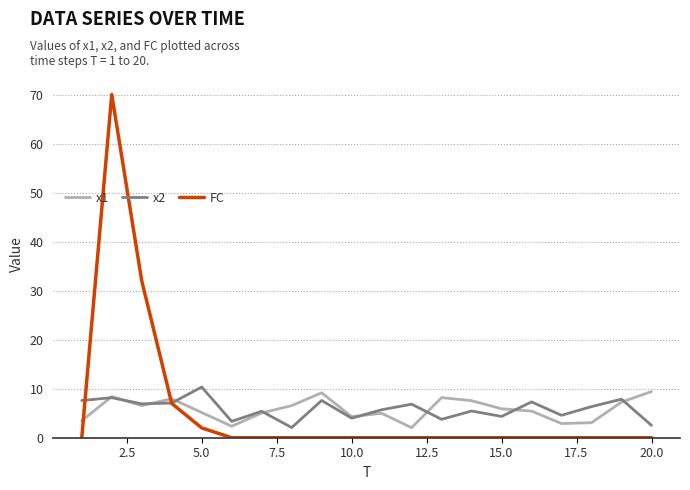

How many categories are shown in the chart?

20